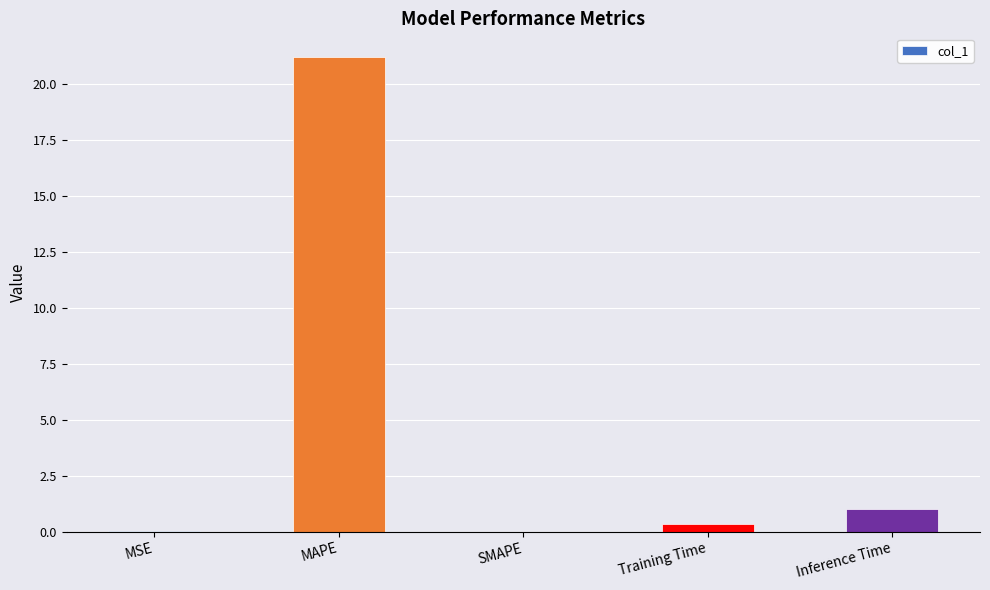

Approximately how many times larger is the value at MAPE compared to Inference Time?

21.0